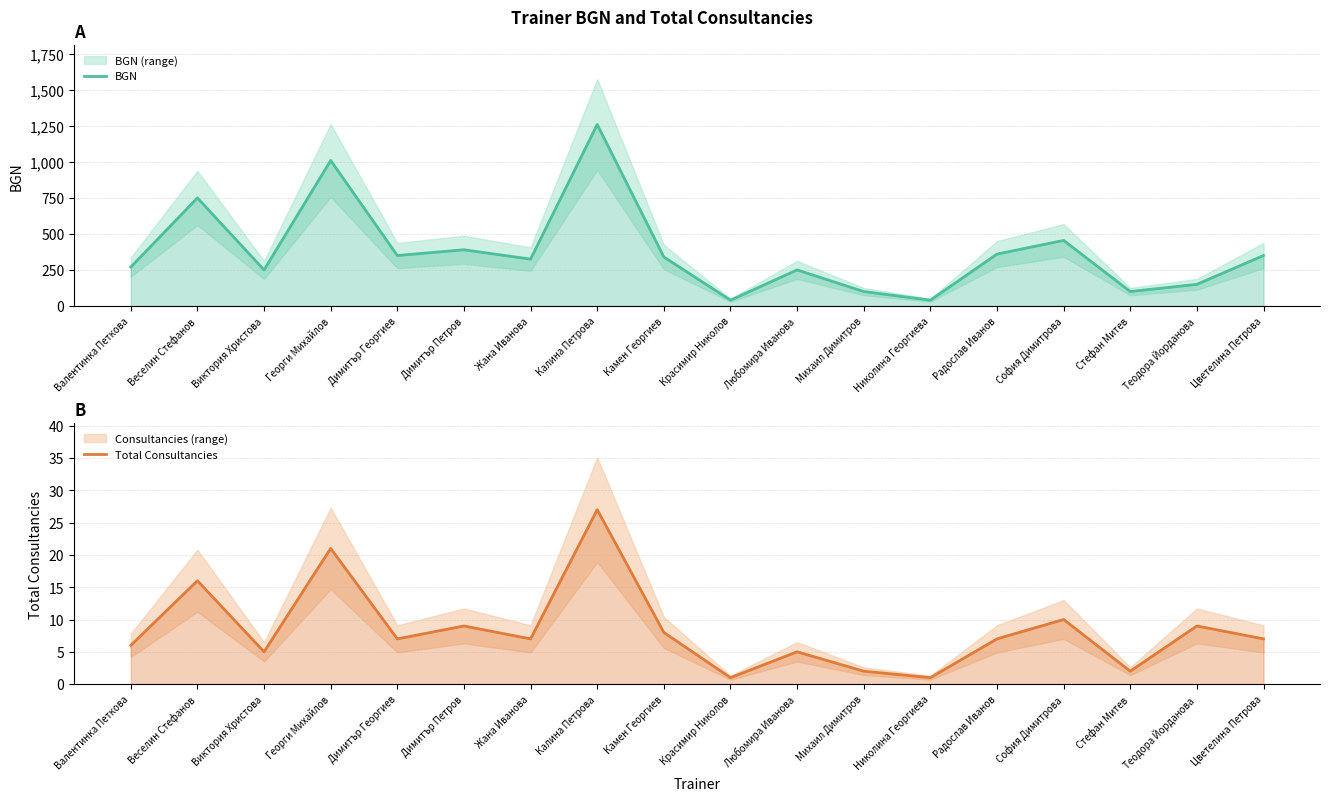

At which label does Total Consultancies first exceed 7?

Веселин Стефанов